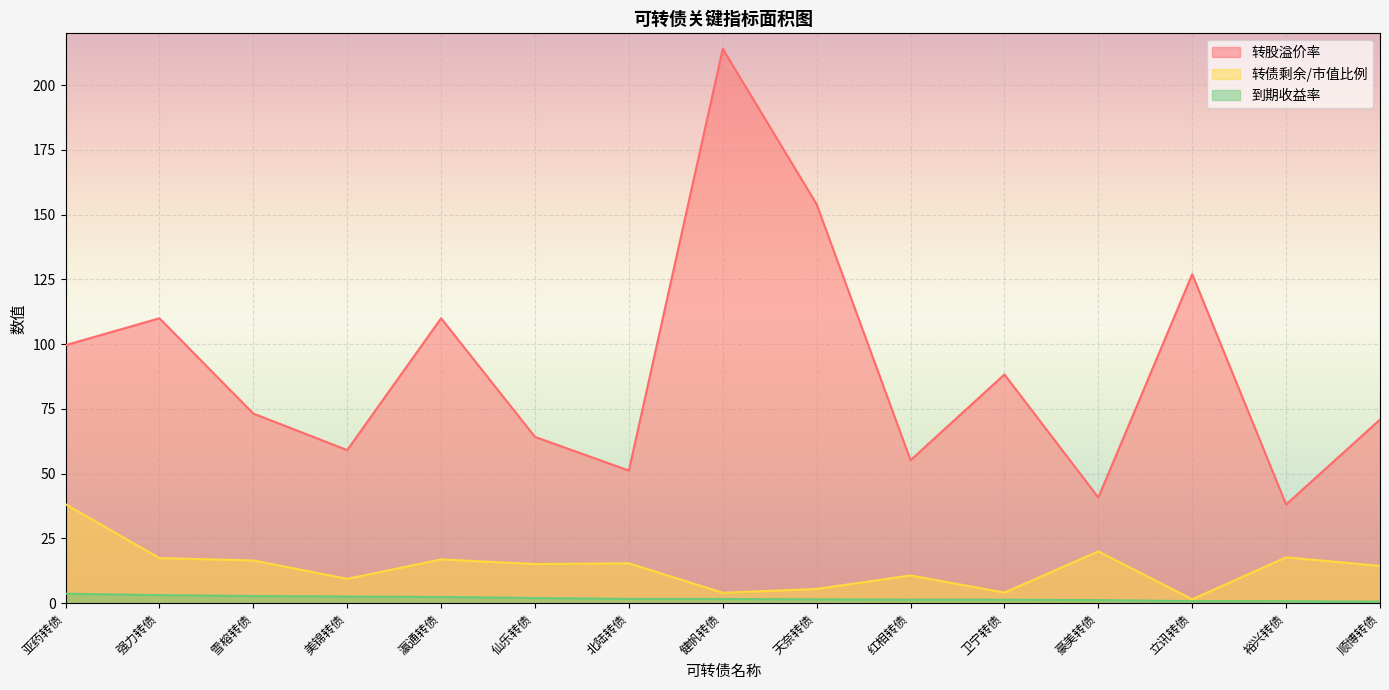

At which label does 到期收益率 reach its peak?

亚药转债